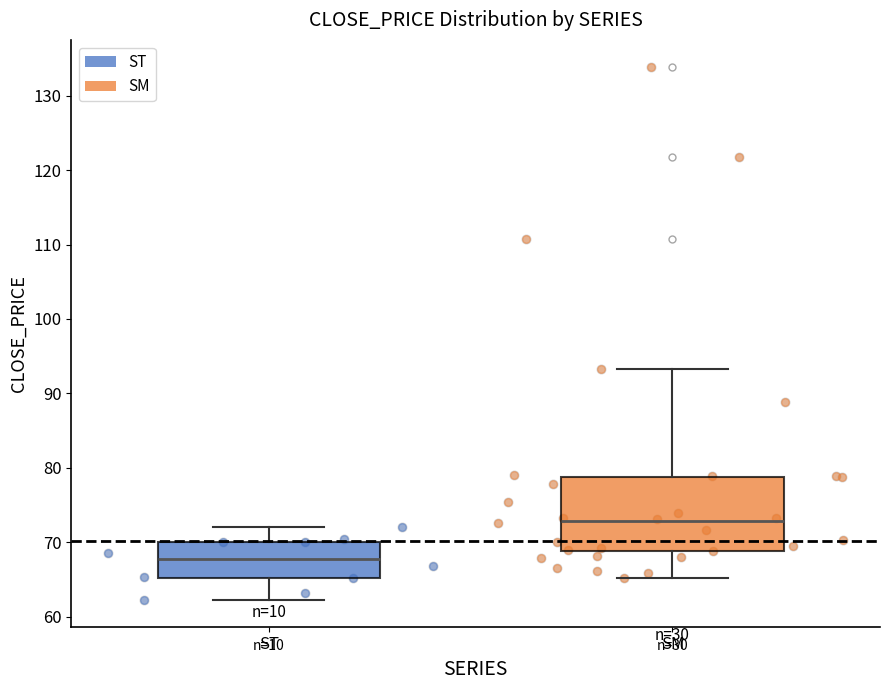

Which box has the lowest median line?

ST